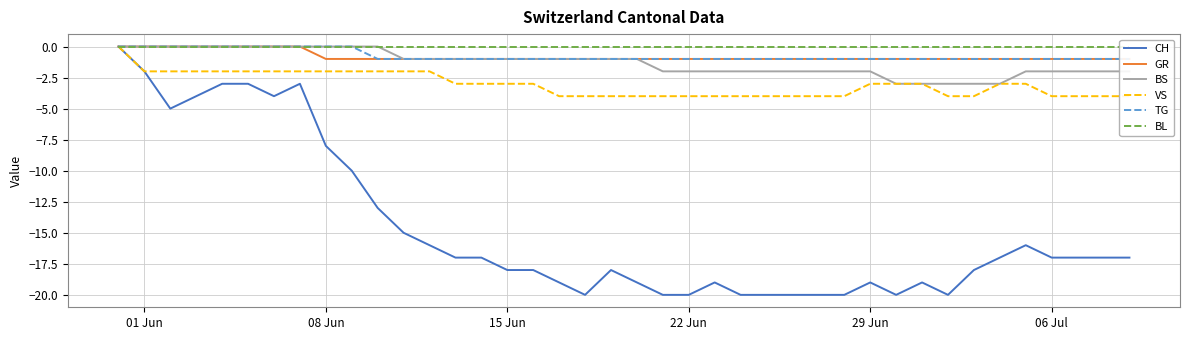

True or false: CH and GR cross at least once.

False